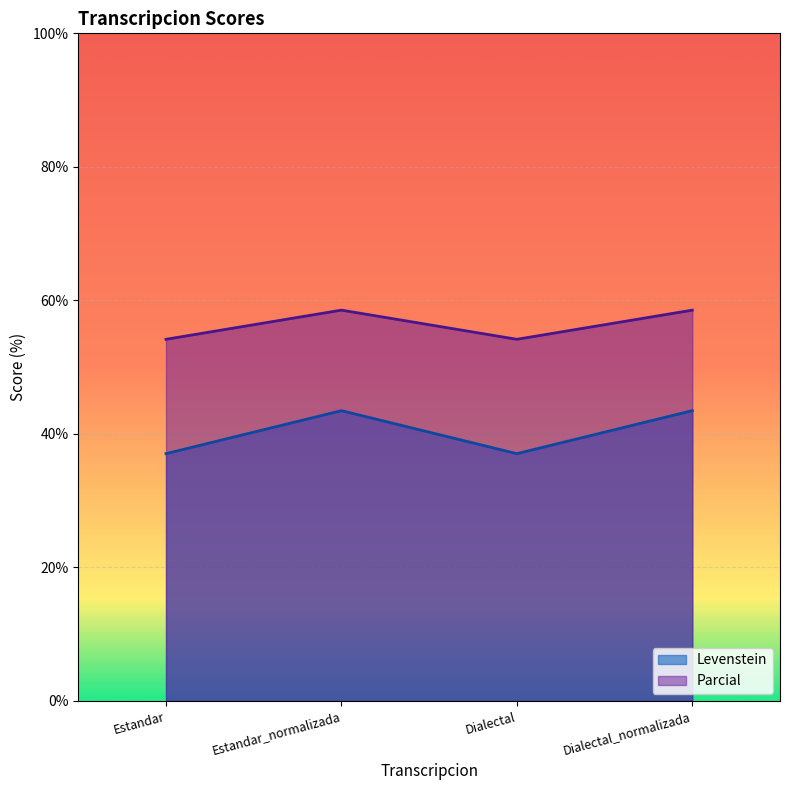

What are all the series names shown in the legend?

Levenstein, Parcial